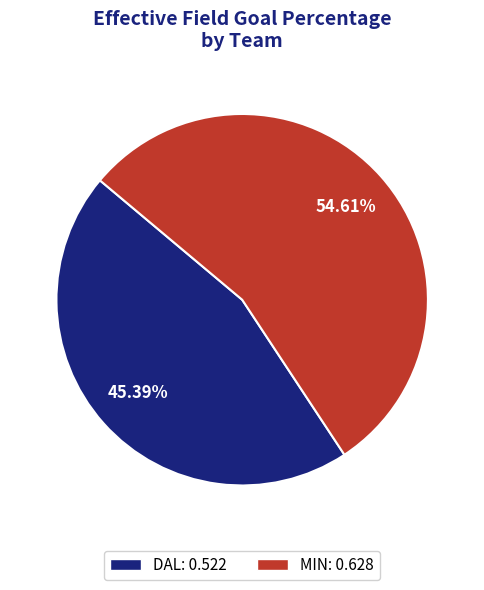

What percentage is the MIN slice, to the nearest percent?

55%